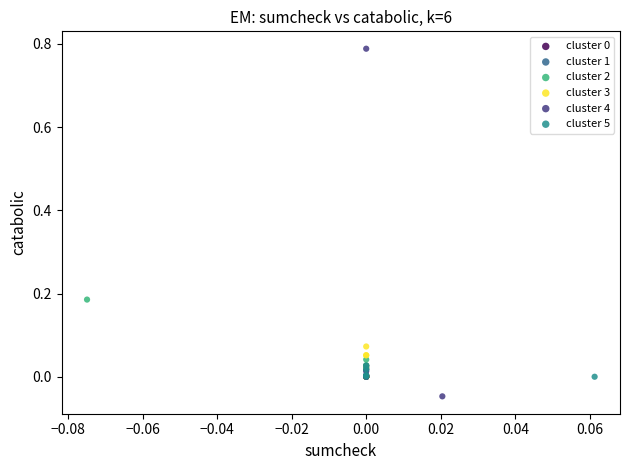

Which series contains the lowest Y value?

cluster 4